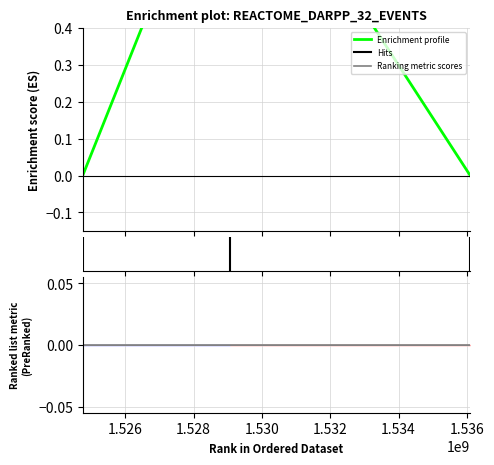

Reading right to left, list all the values displayed in this chart.

1536099510=0	1529075786=1	1524752098=0